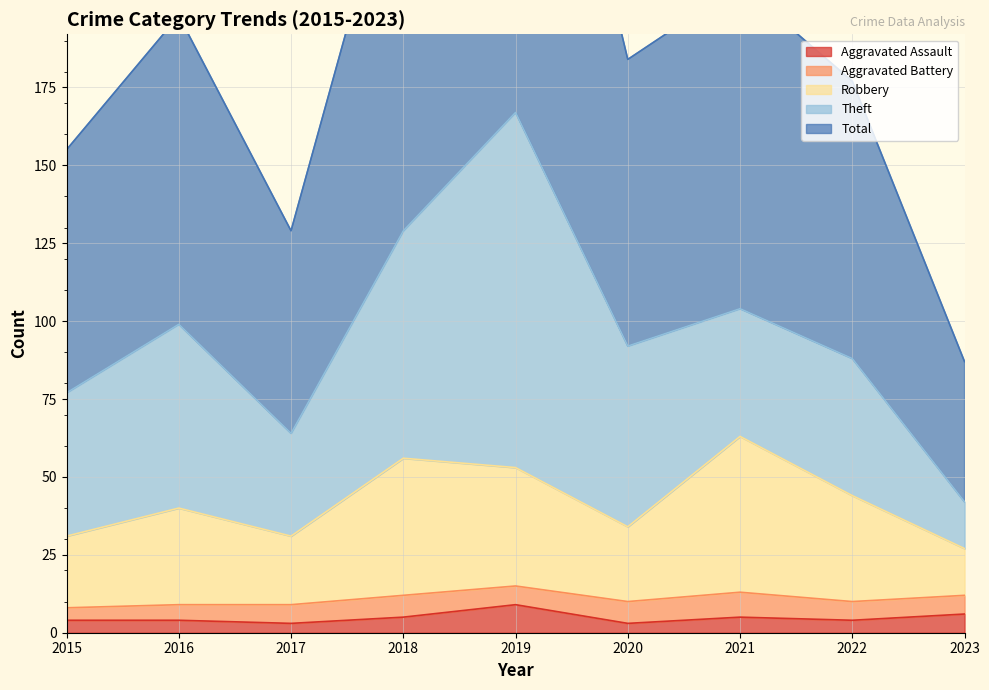

What is the difference between the highest and lowest values at 2021?

203